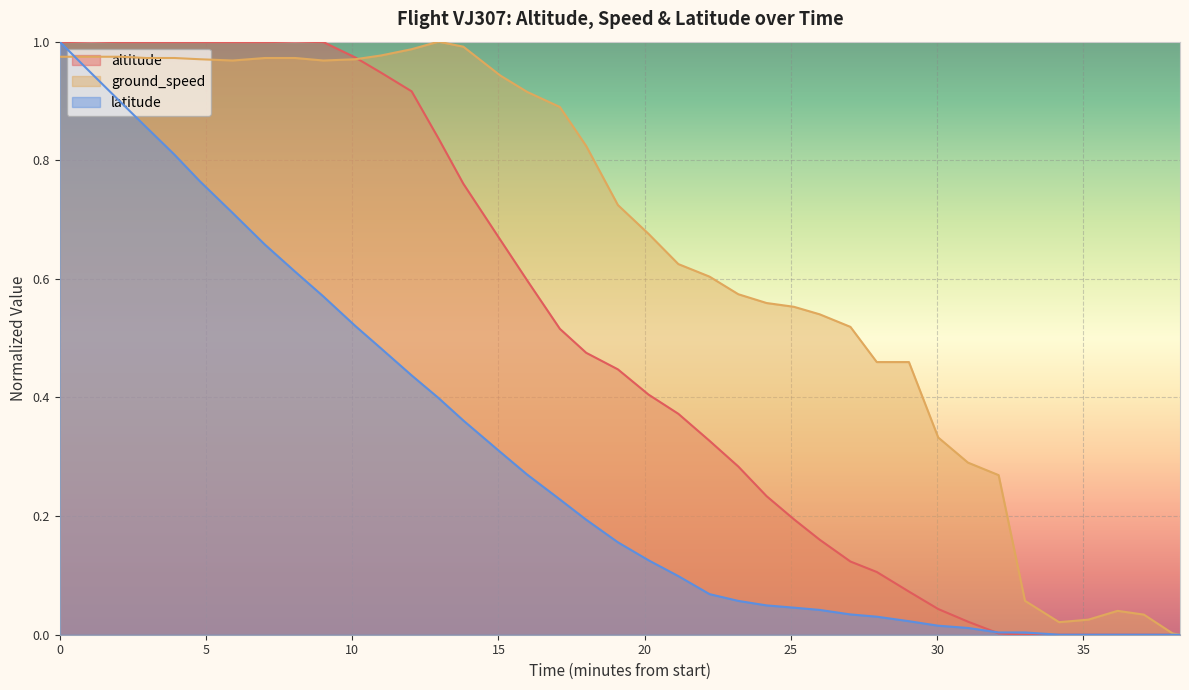

List the series in order of their overall mean, highest first.

ground_speed, altitude, latitude